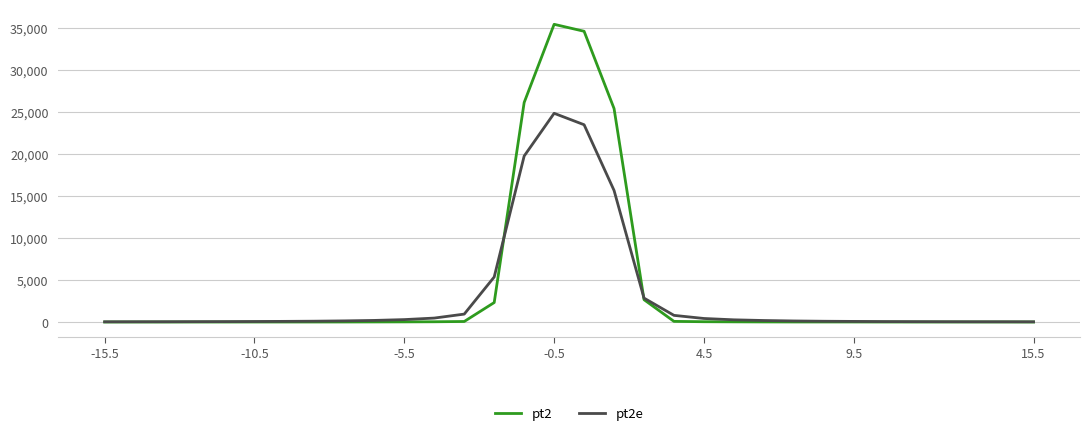

List the series in order of their peak value, highest first.

pt2, pt2e